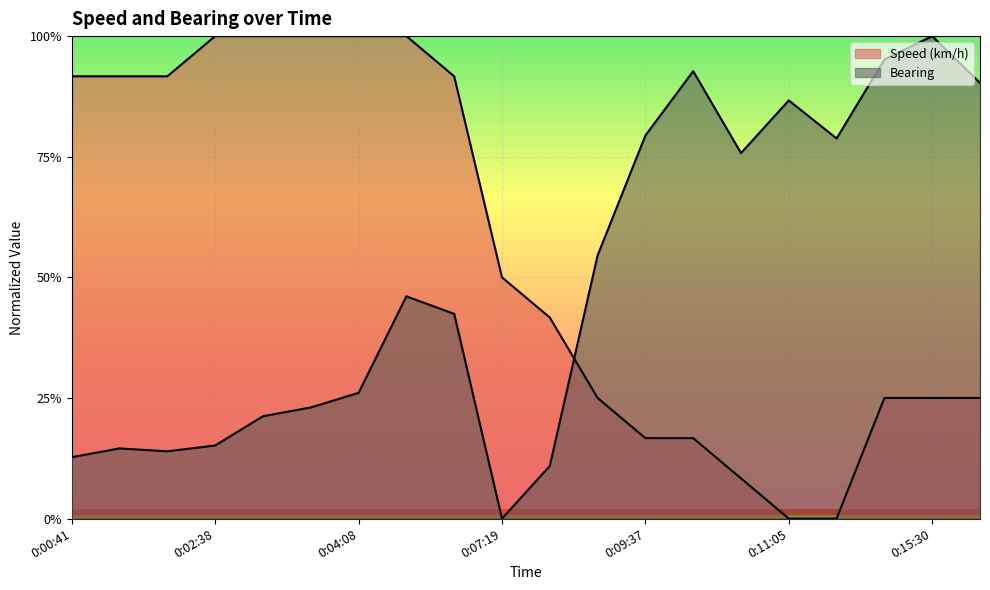

How many series are shown in this chart?

2